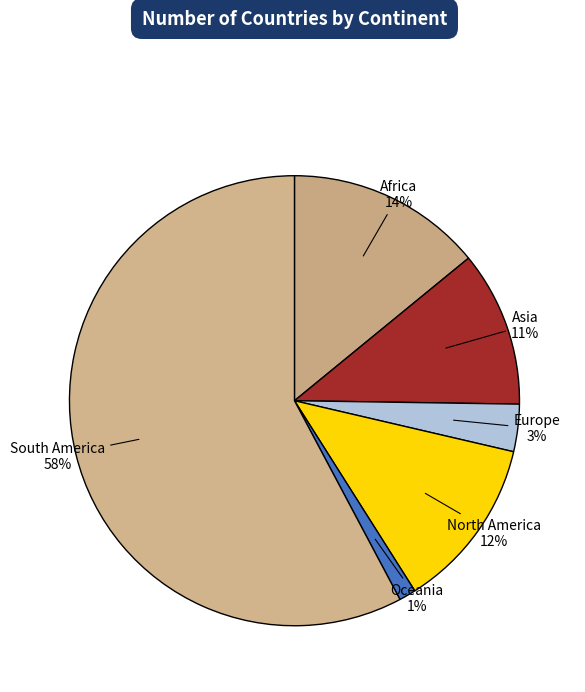

What percentage is the Europe slice, to the nearest percent?

3%